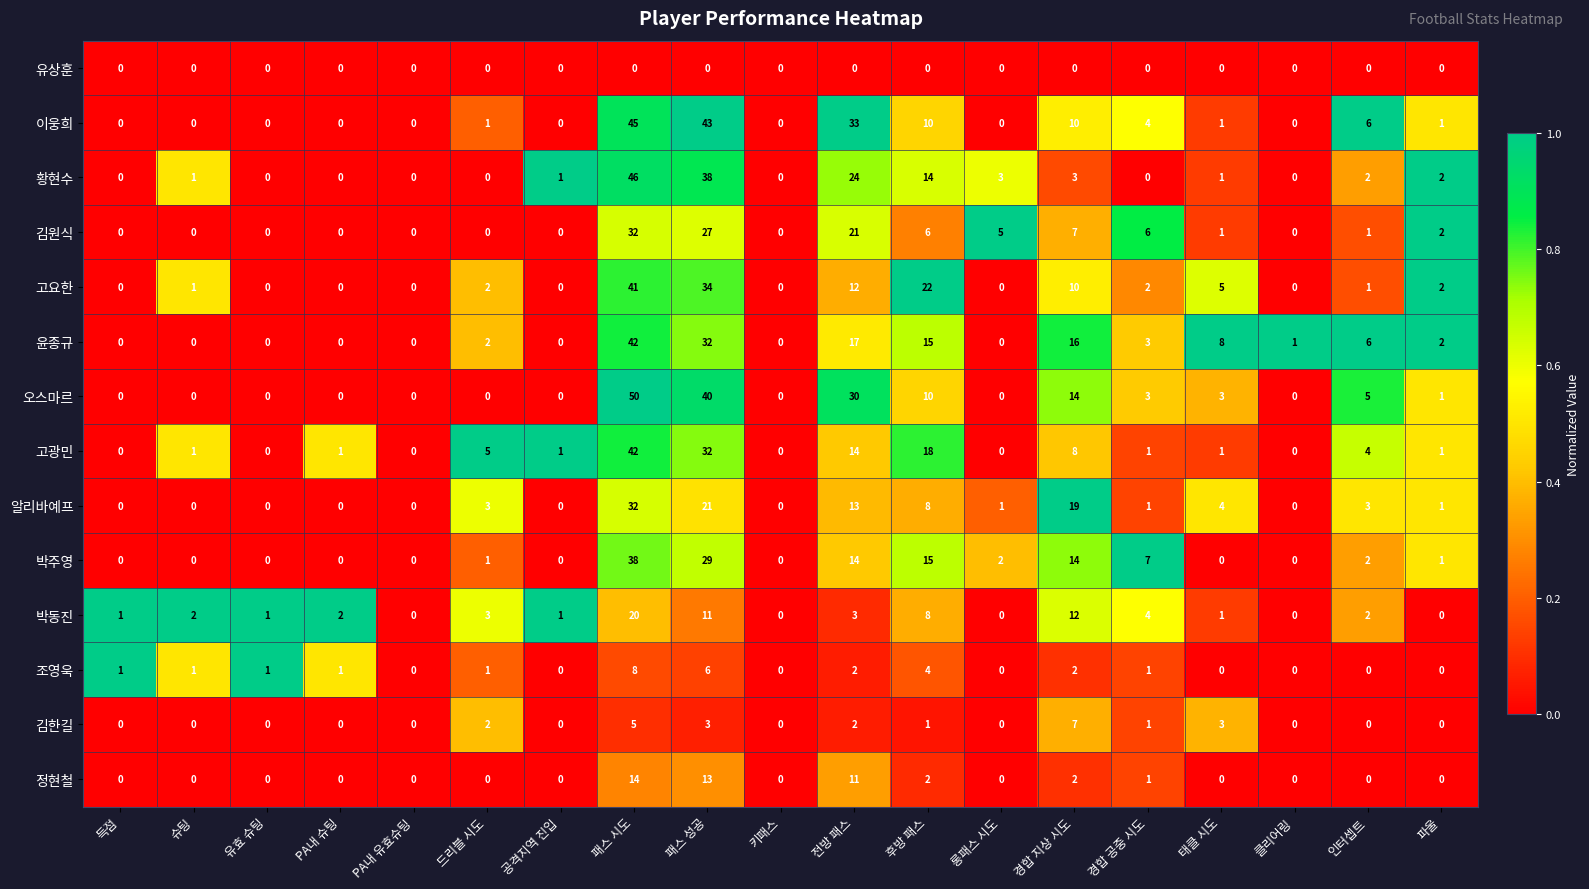

How many data points does each series have?

19